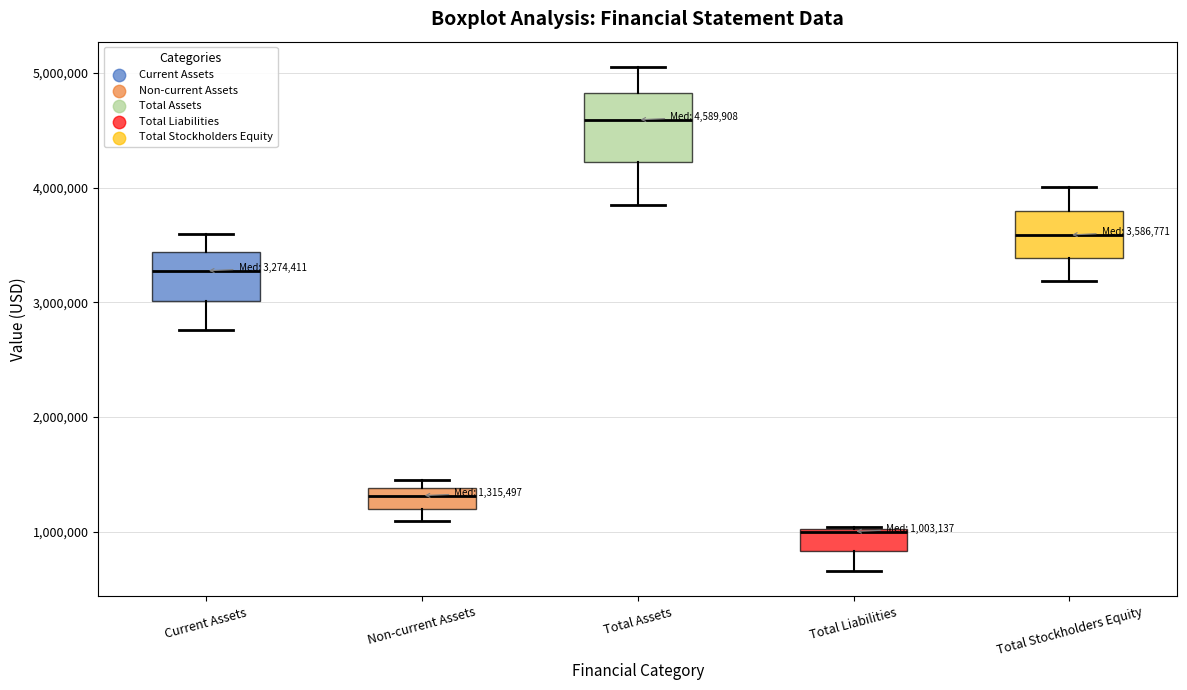

Which box's median line is the highest?

Total Assets